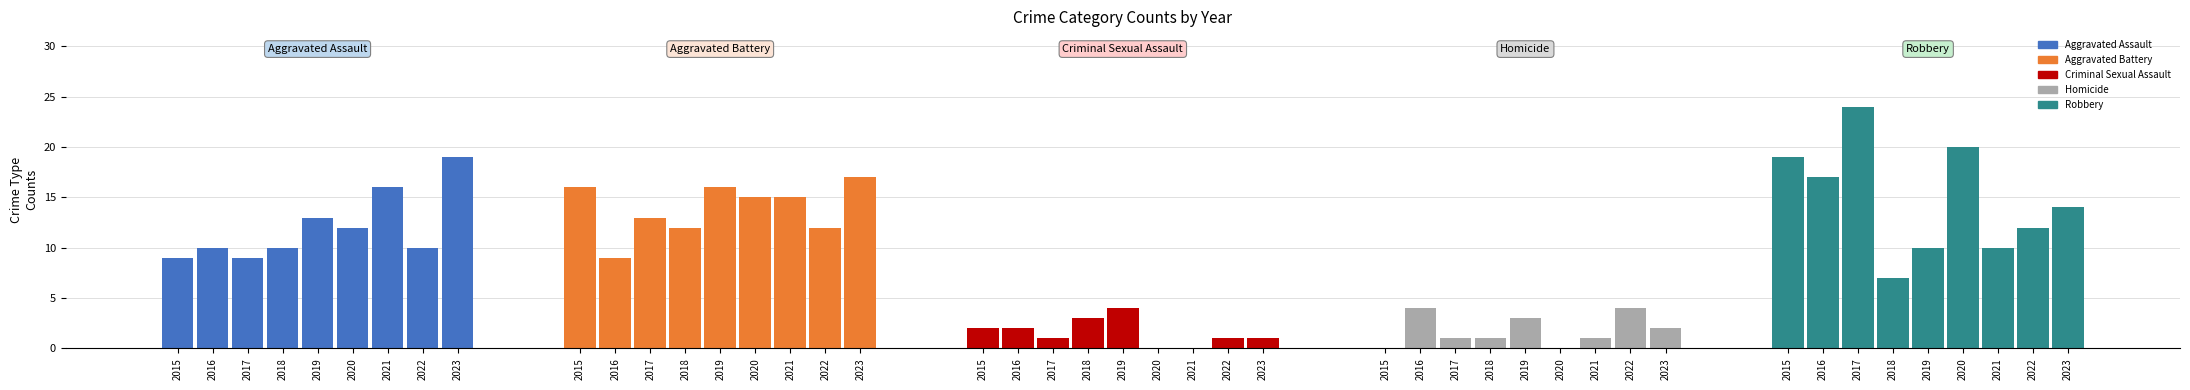

How many Homicide values are between 1 and 3?

5